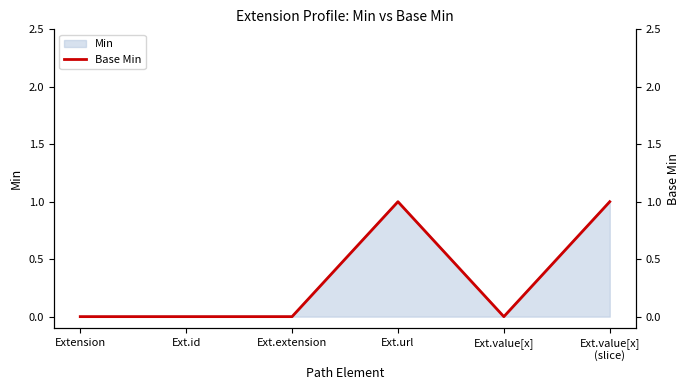

What position from the left is Extension?

1